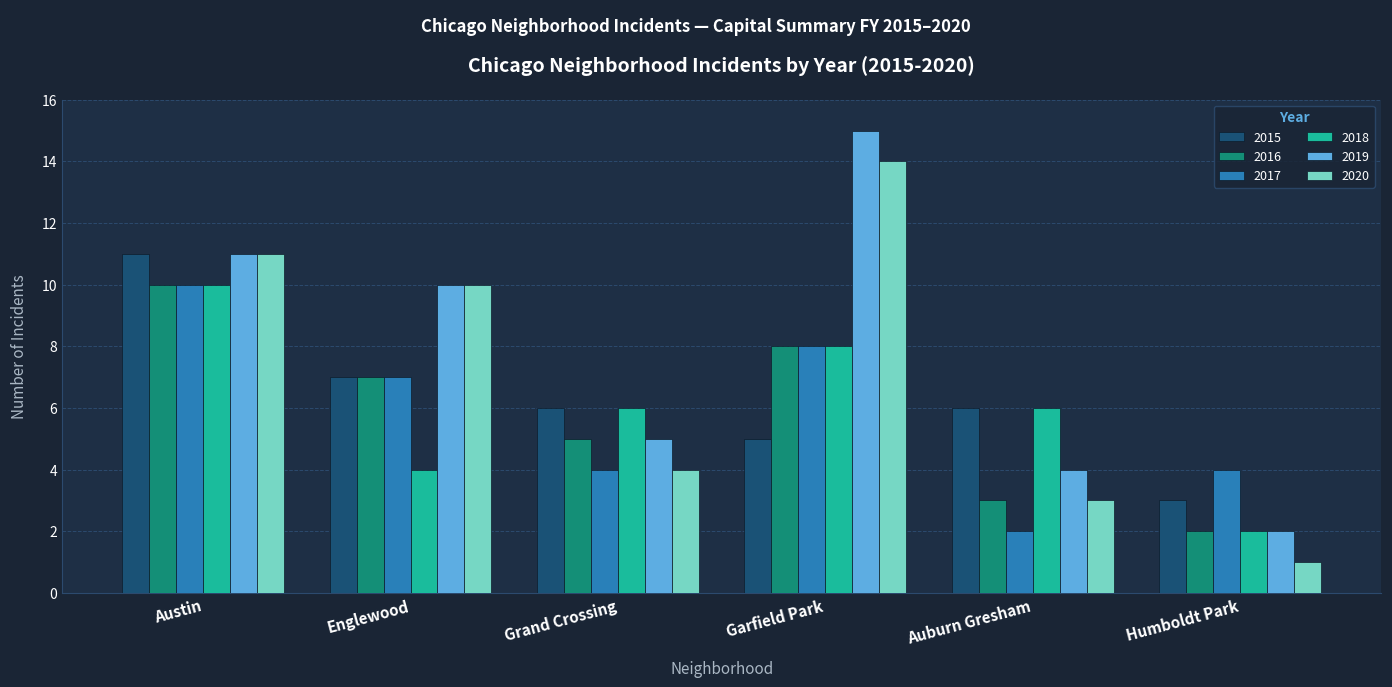

What is the difference between the 2018 values at Grand Crossing and Englewood?

2